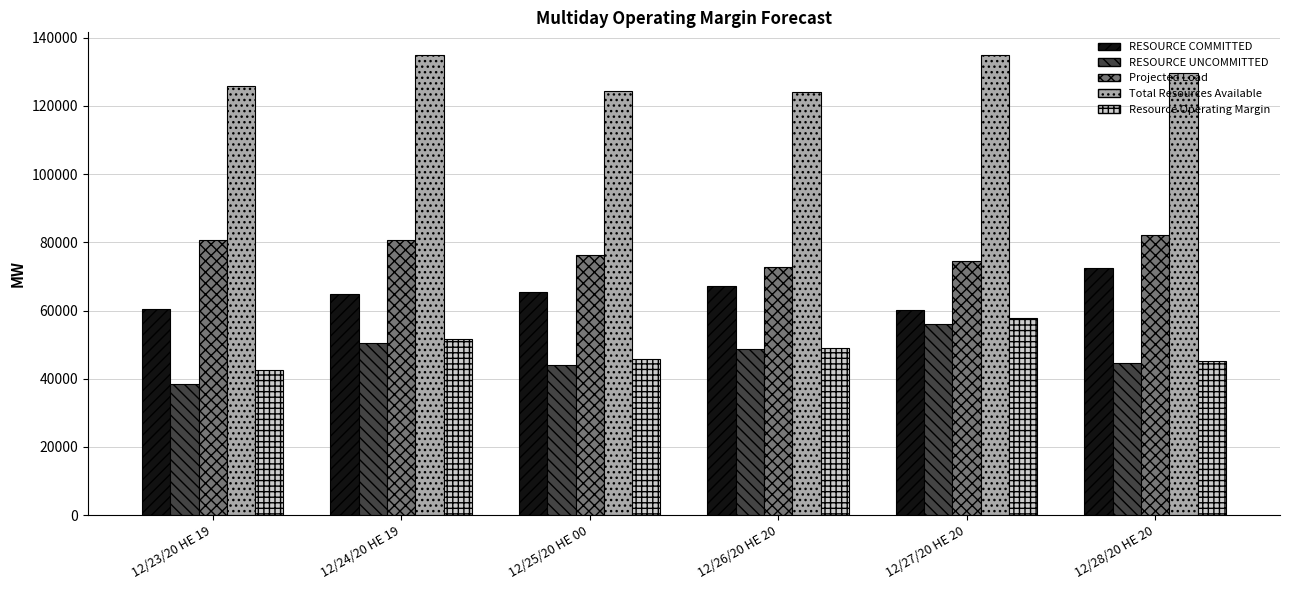

The Total Resources Available series shows 55720.5 at 12/27/20 HE 20. True or false?

False